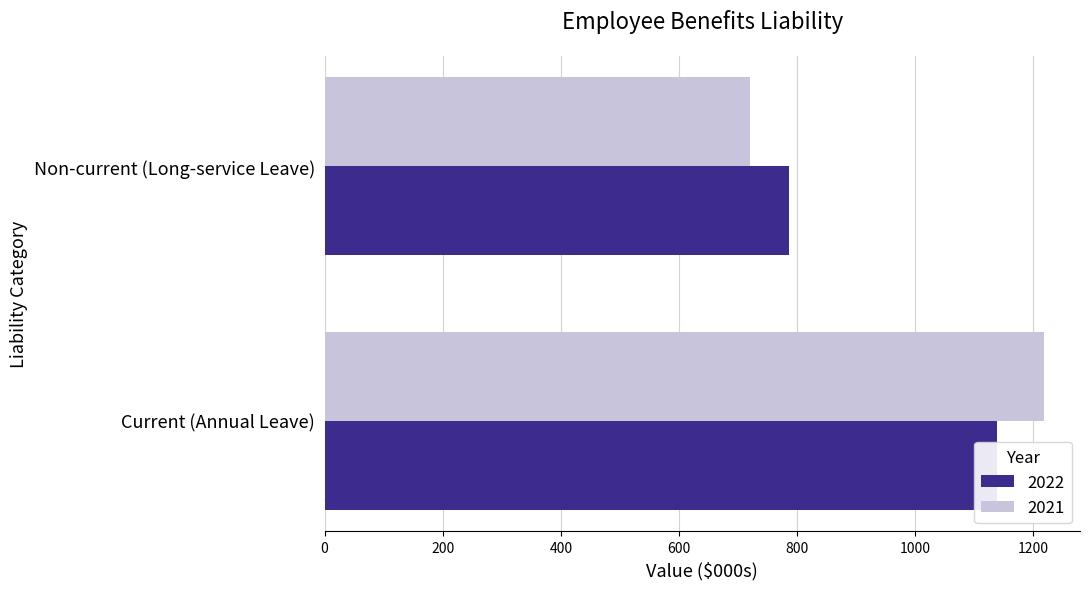

What is the minimum value shown in the chart?

720